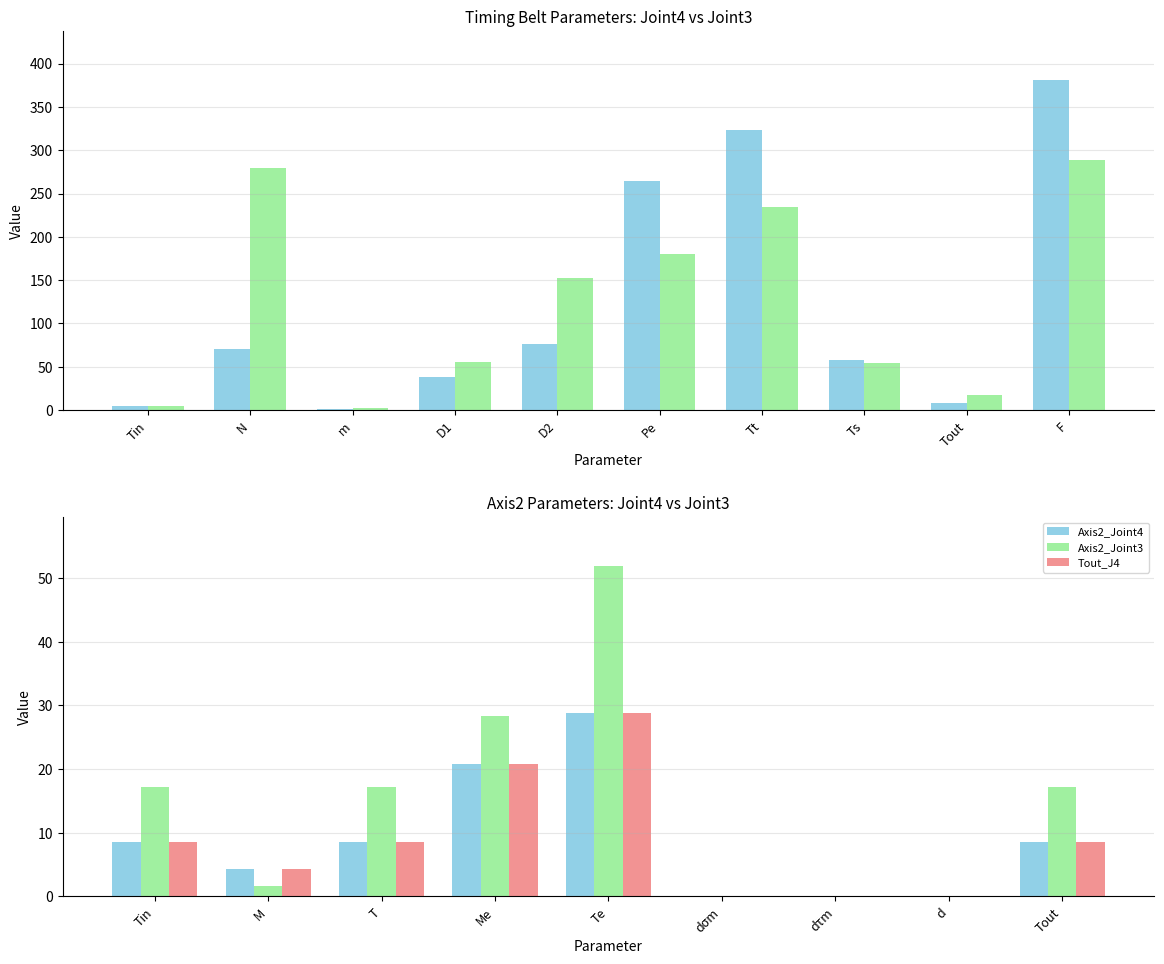

Is the value of Joint4 at Tin greater than the value of Joint3 at Pe?

No